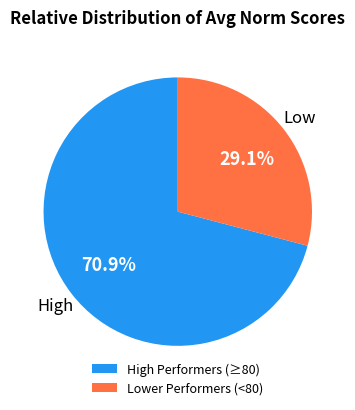

Is there a majority slice in this chart?

Yes